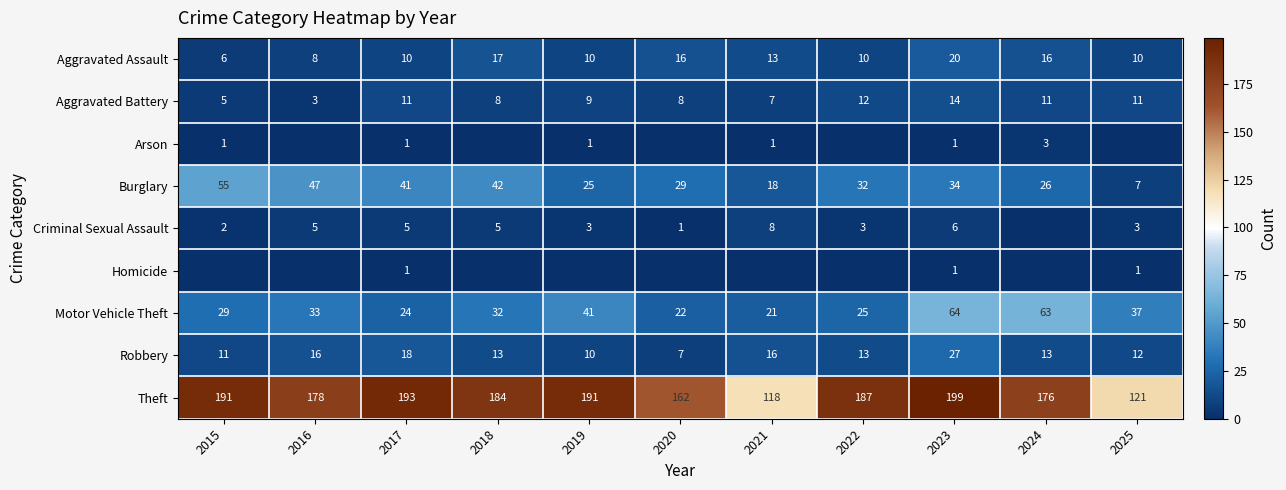

Which has a higher value, 2024 or 2018?

2018